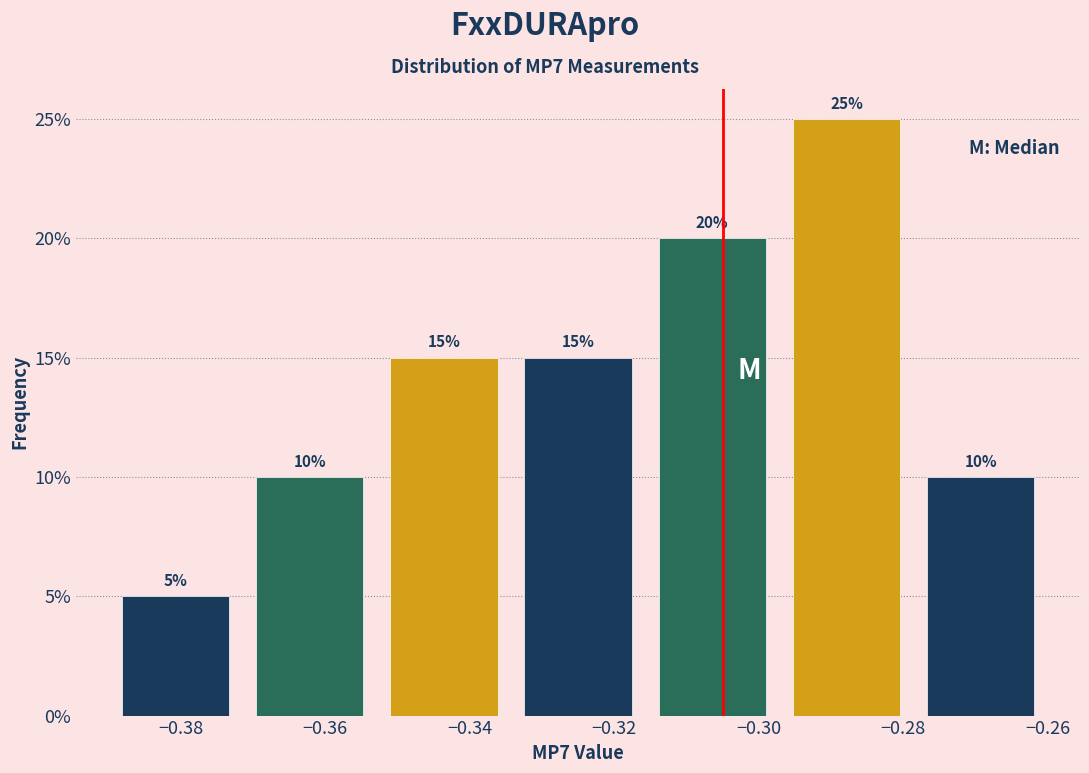

Reading left to right, list every bar in this chart as the range it spans on the x-axis followed by its height. The bar edges are not printed on the chart, so give them approximately, as read against the axis.

-0.390 to -0.372: 5
-0.372 to -0.352: 10
-0.352 to -0.334: 15
-0.334 to -0.316: 15
-0.316 to -0.298: 20
-0.298 to -0.278: 25
-0.278 to -0.260: 10